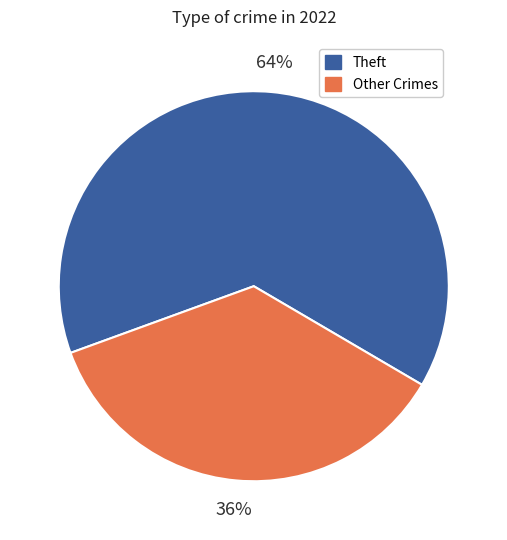

To the nearest percent, what is the difference between the largest and smallest slice percentages?

28%